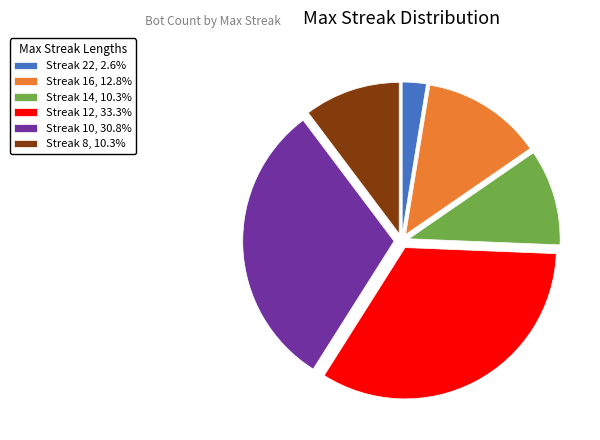

Does any single category account for the majority?

No